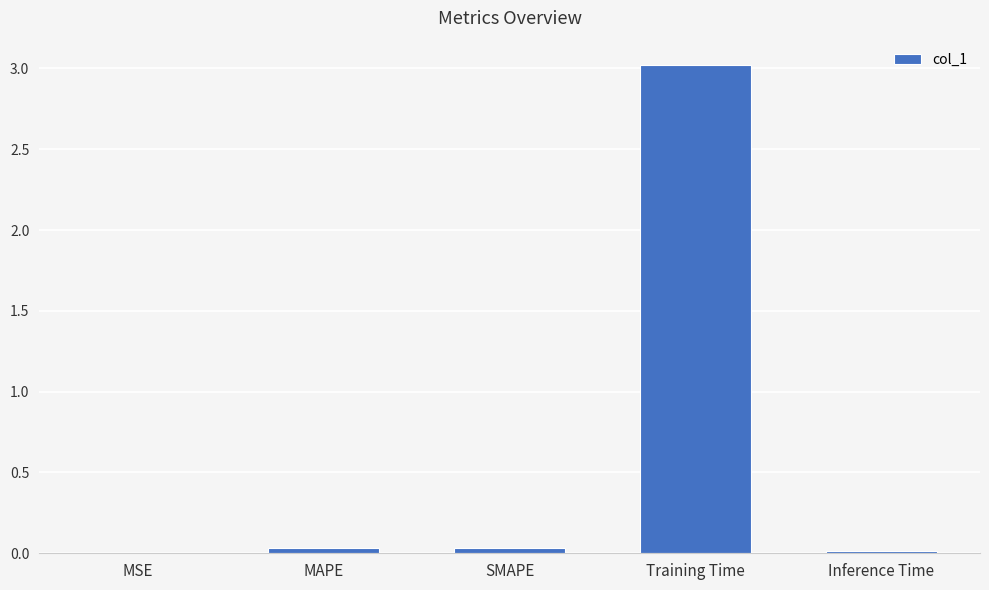

True or false: the data shows 4.9 at Training Time.

False